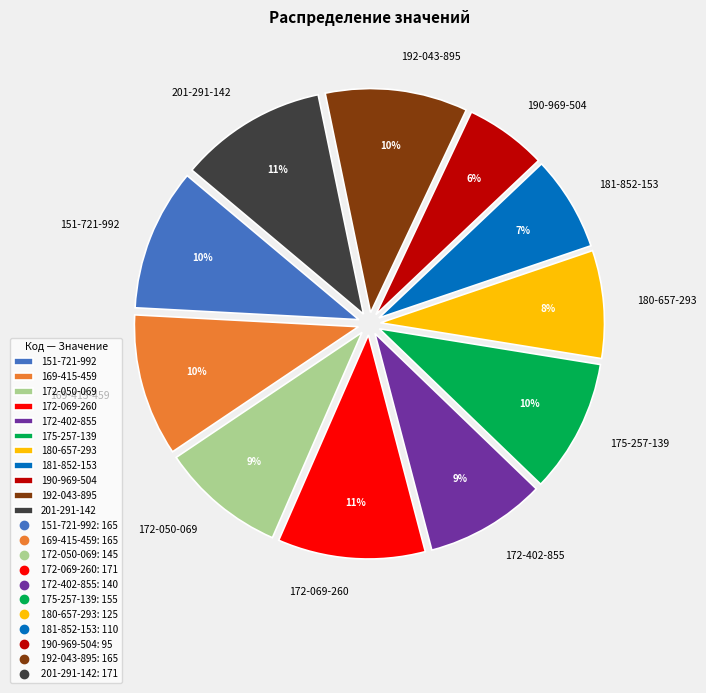

Does 181-852-153 represent more than half of the total?

No